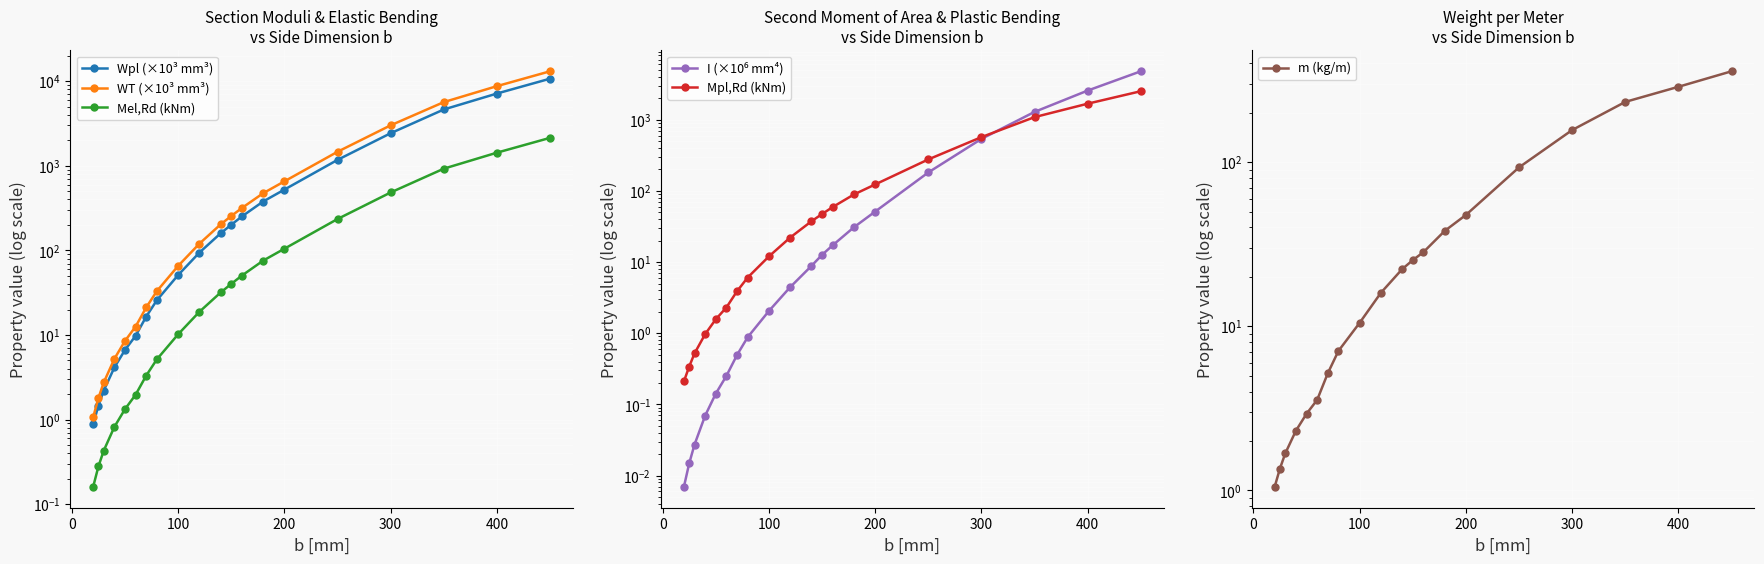

The value of m (kg/m) at 9 is 3.3. True or false?

False